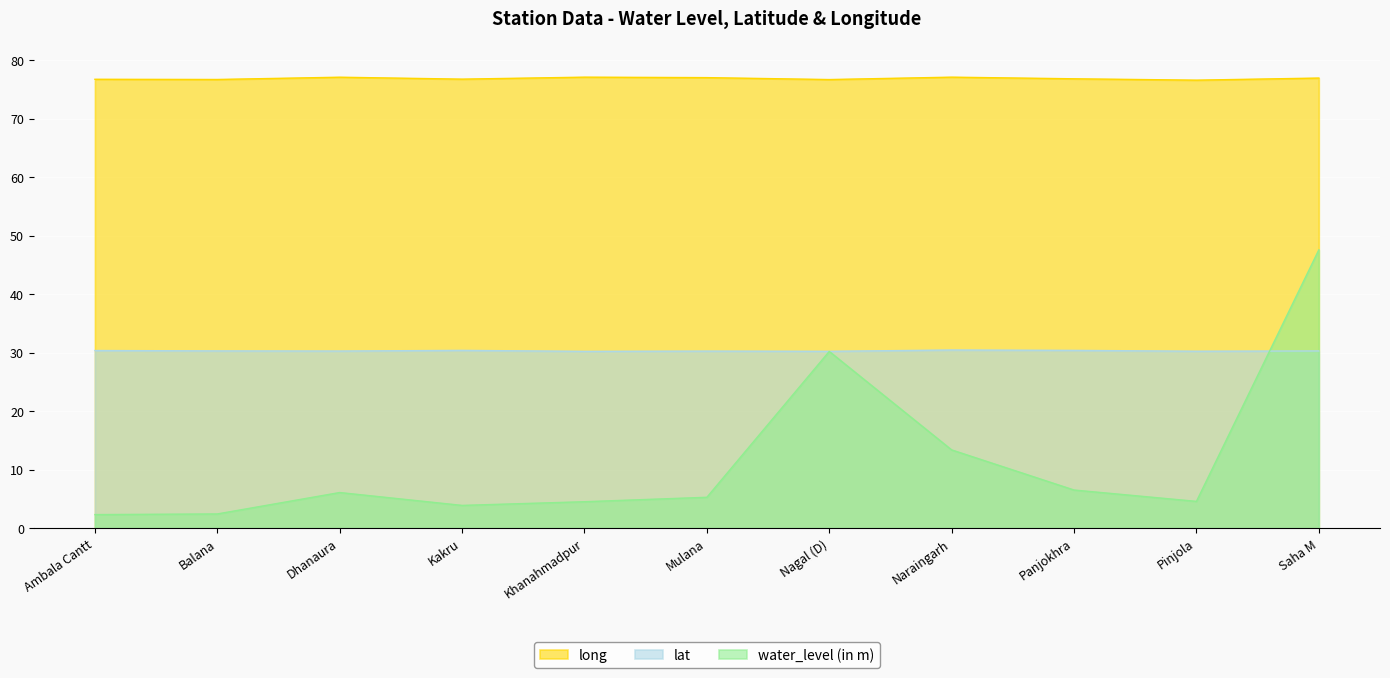

Which series has the widest spread of values?

water_level (in m)